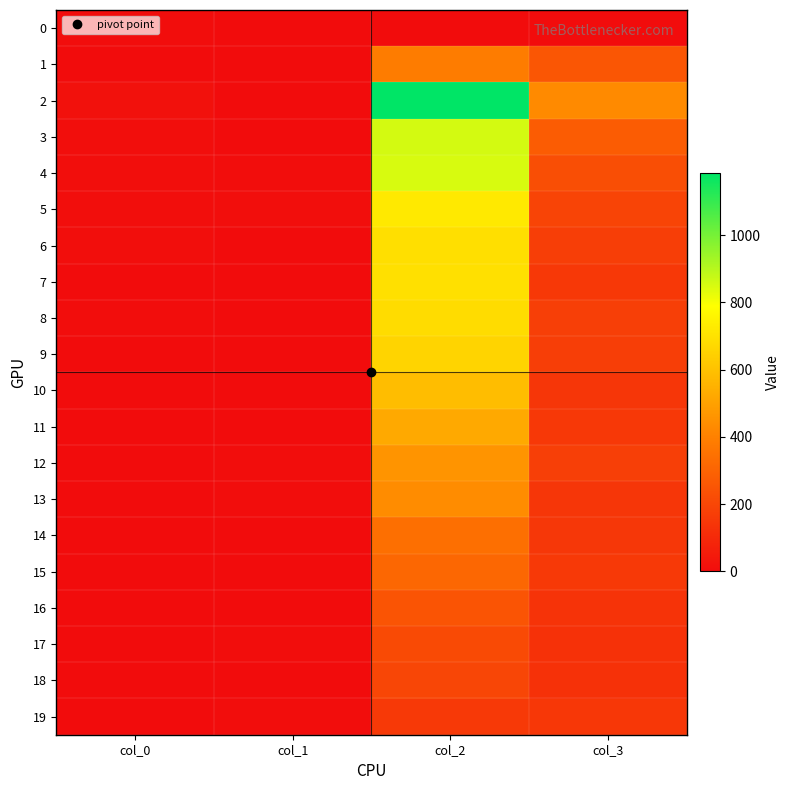

At which category is the sum across all series the highest?

col_2